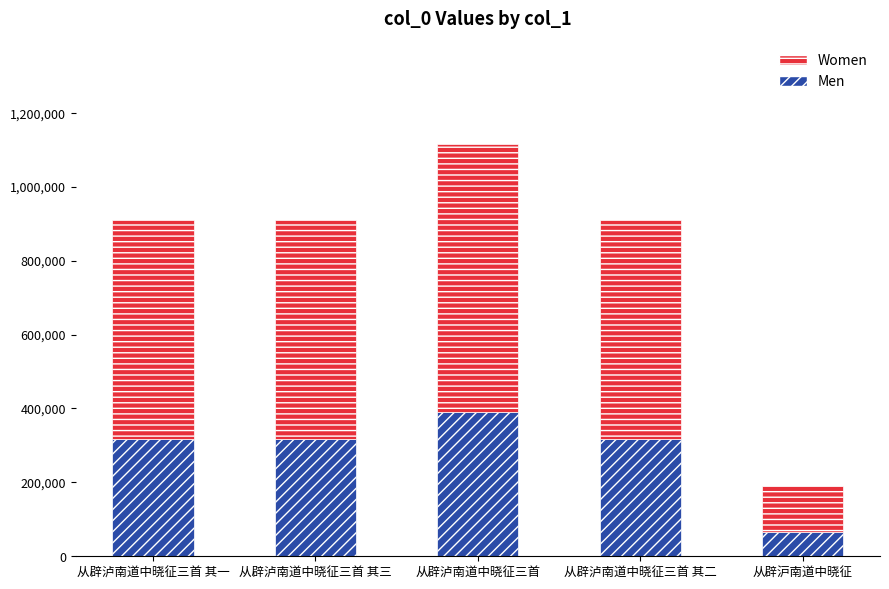

What are all the series names shown in the legend?

Women, Men